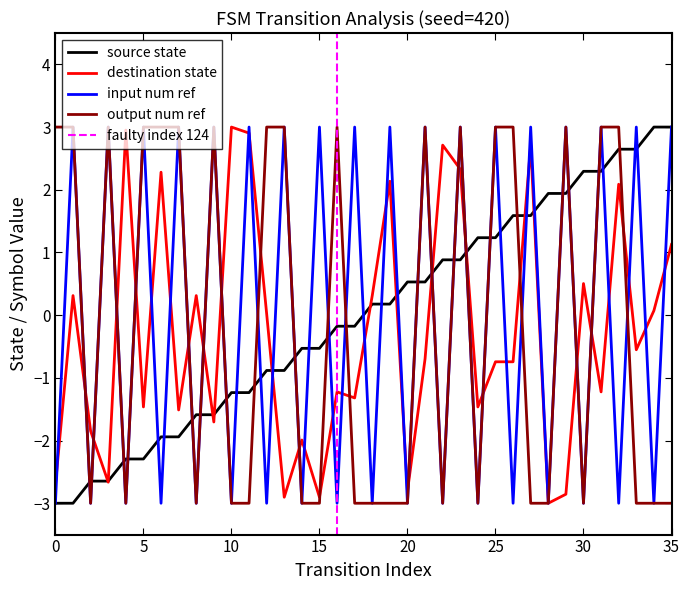

Reading right to left, extract all data points from this chart.

source_state: 35=3.0	34=3.0	33=2.6	32=2.6	31=2.3	30=2.3	29=1.9	28=1.9	27=1.6	26=1.6	25=1.2	24=1.2	23=0.9	22=0.9	21=0.5	20=0.5	19=0.2	18=0.2	17=-0.2	16=-0.2	15=-0.5	14=-0.5	13=-0.9	12=-0.9	11=-1.2	10=-1.2	9=-1.6	8=-1.6	7=-1.9	6=-1.9	5=-2.3	4=-2.3	3=-2.6	2=-2.6	1=-3.0	0=-3.0
destination_state: 35=1.1	34=0.1	33=-0.6	32=2.1	31=-1.2	30=0.5	29=-2.9	28=-3.0	27=2.7	26=-0.7	25=-0.7	24=-1.5	23=2.3	22=2.7	21=-0.7	20=-2.8	19=2.1	18=0.3	17=-1.3	16=-1.2	15=-2.9	14=-2.0	13=-2.9	12=0.0	11=2.9	10=3.0	9=-1.7	8=0.3	7=-1.5	6=2.3	5=-1.5	4=3.0	3=-2.7	2=-1.8	1=0.3	0=-2.7
input_num_ref: 35=3.0	34=-3.0	33=3.0	32=-3.0	31=3.0	30=-3.0	29=3.0	28=-3.0	27=3.0	26=-3.0	25=3.0	24=-3.0	23=3.0	22=-3.0	21=3.0	20=-3.0	19=3.0	18=-3.0	17=3.0	16=-3.0	15=3.0	14=-3.0	13=3.0	12=-3.0	11=3.0	10=-3.0	9=3.0	8=-3.0	7=3.0	6=-3.0	5=3.0	4=-3.0	3=3.0	2=-3.0	1=3.0	0=-3.0
output_num_ref: 35=-3.0	34=-3.0	33=-3.0	32=3.0	31=3.0	30=-3.0	29=3.0	28=-3.0	27=-3.0	26=3.0	25=3.0	24=-3.0	23=3.0	22=-3.0	21=3.0	20=-3.0	19=-3.0	18=-3.0	17=-3.0	16=3.0	15=-3.0	14=-3.0	13=3.0	12=3.0	11=-3.0	10=-3.0	9=3.0	8=-3.0	7=3.0	6=3.0	5=3.0	4=-3.0	3=3.0	2=-3.0	1=3.0	0=3.0